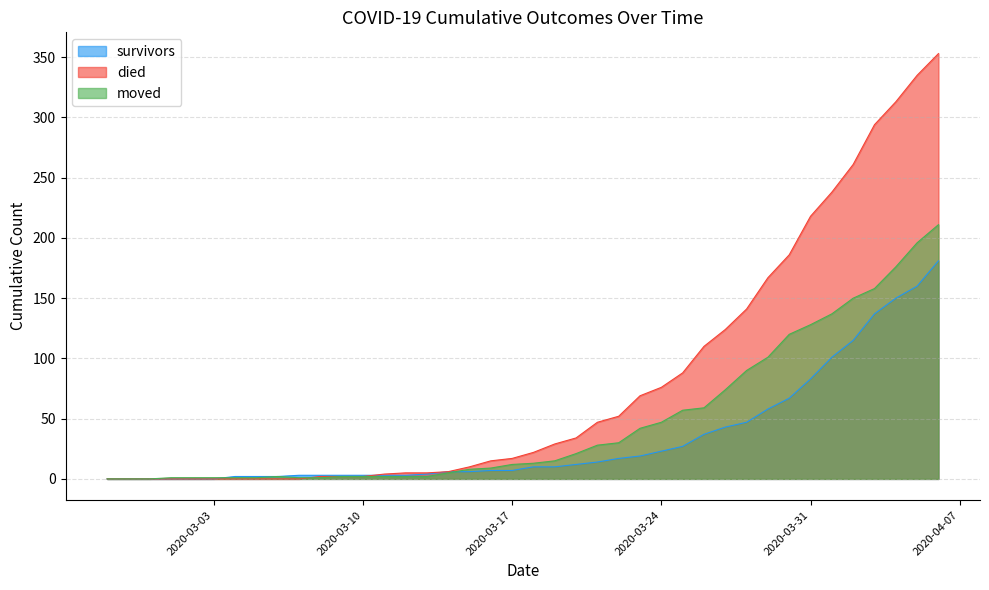

What are all the series names shown in the legend?

survivors, died, moved